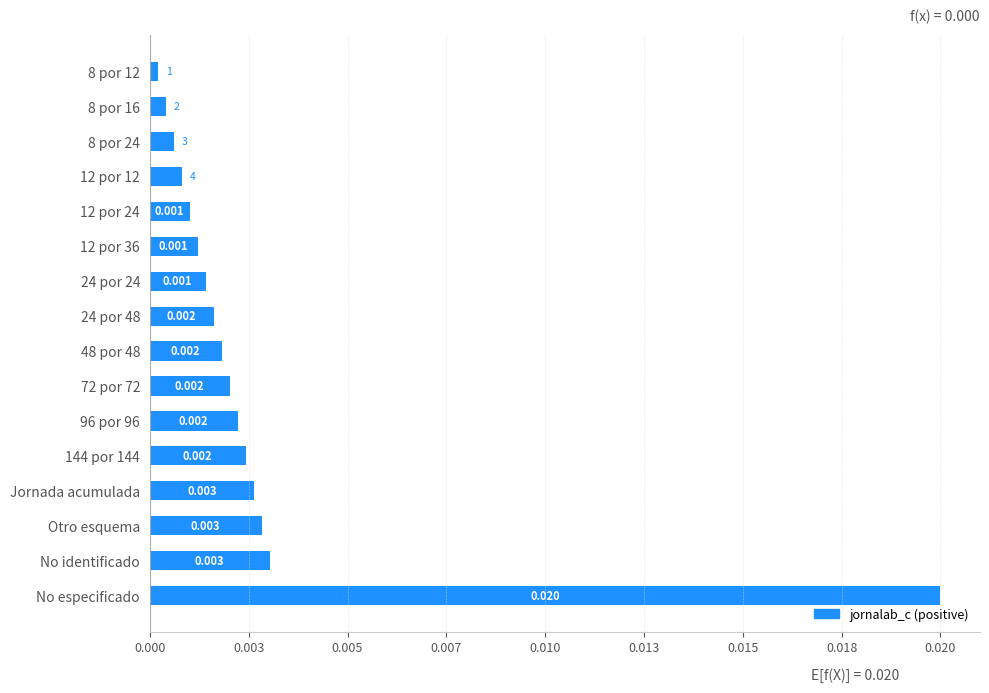

Are the bars horizontal?

Yes